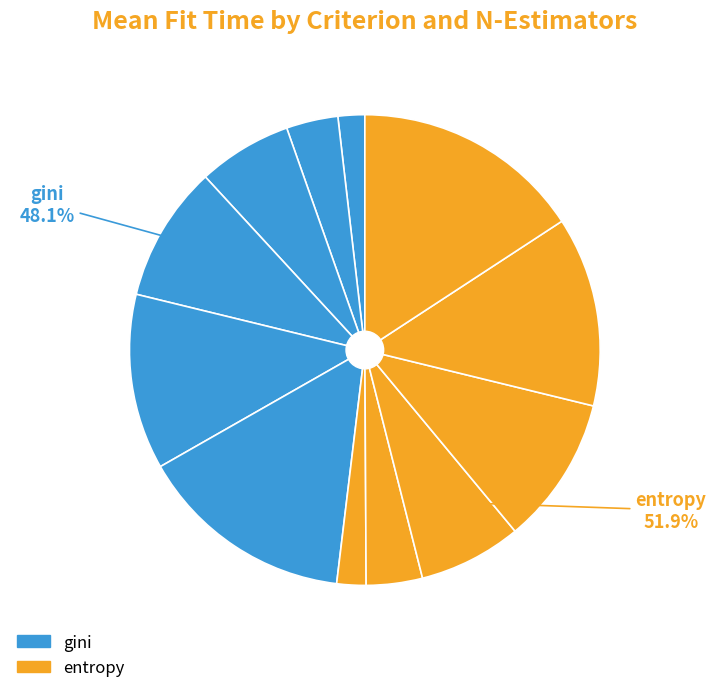

True or false: entropy-200 accounts for 4% of the total.

True